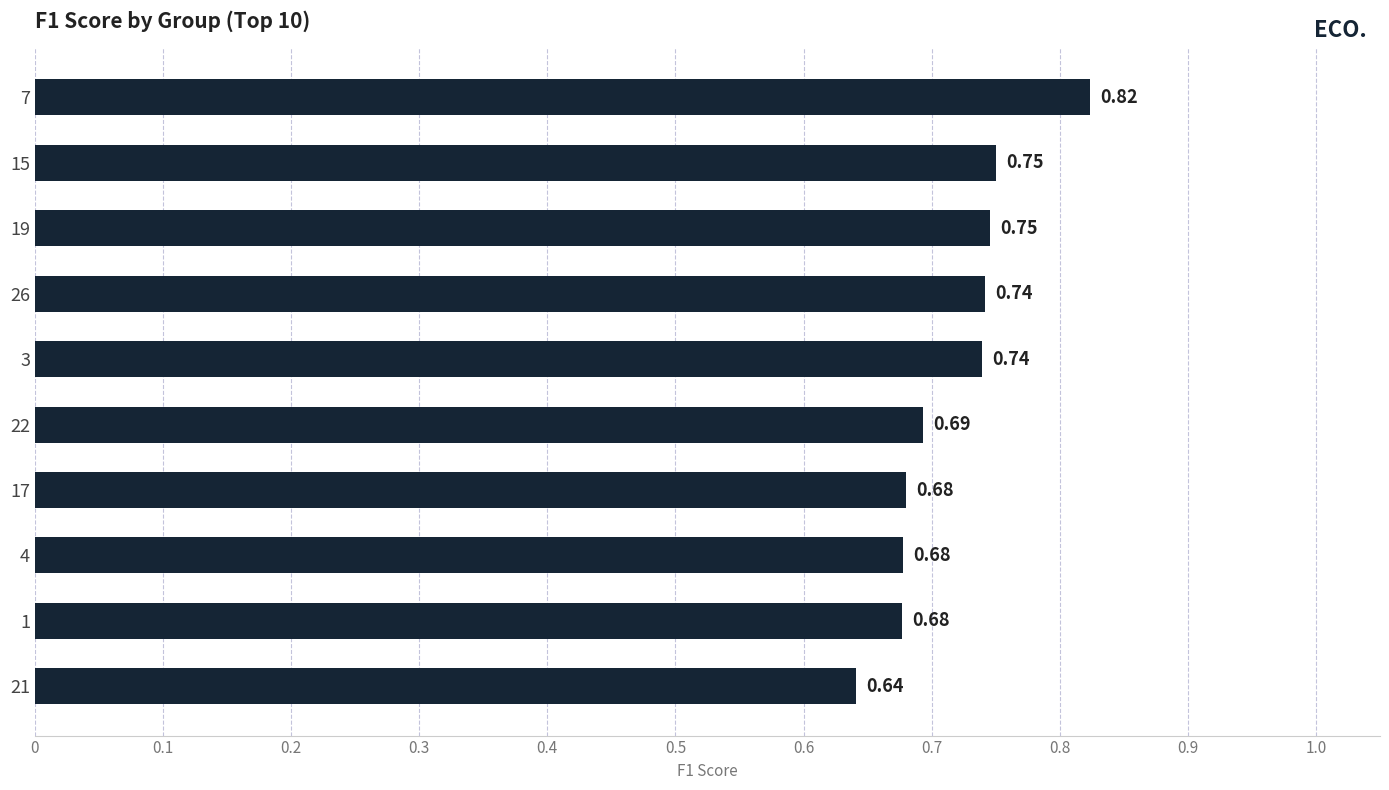

What is the sum of the values at 3 and 4?

1.4